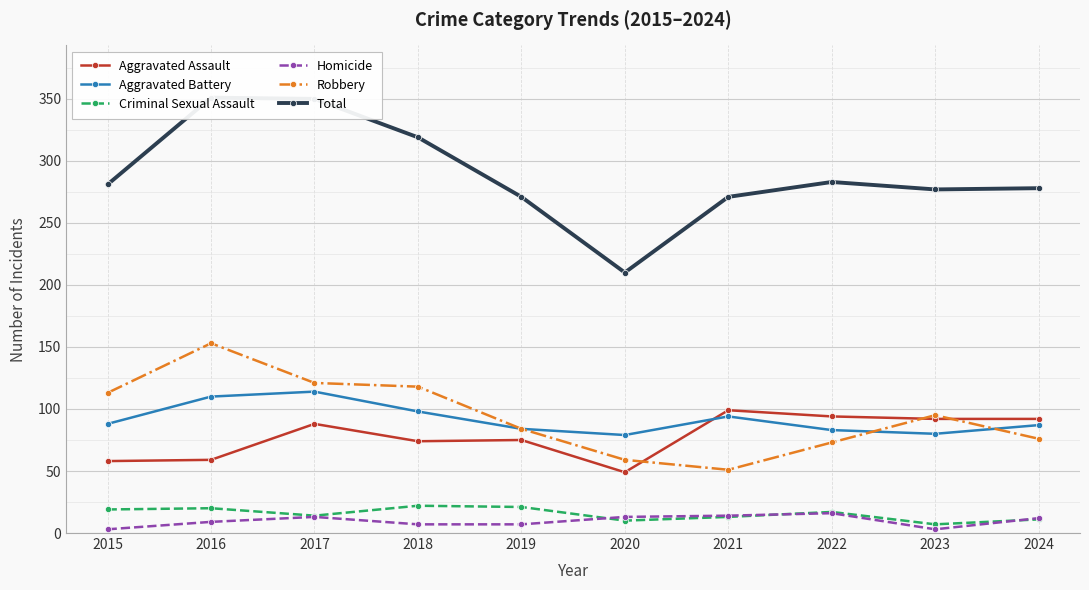

At which category does the chart reach its minimum across all series?

2015